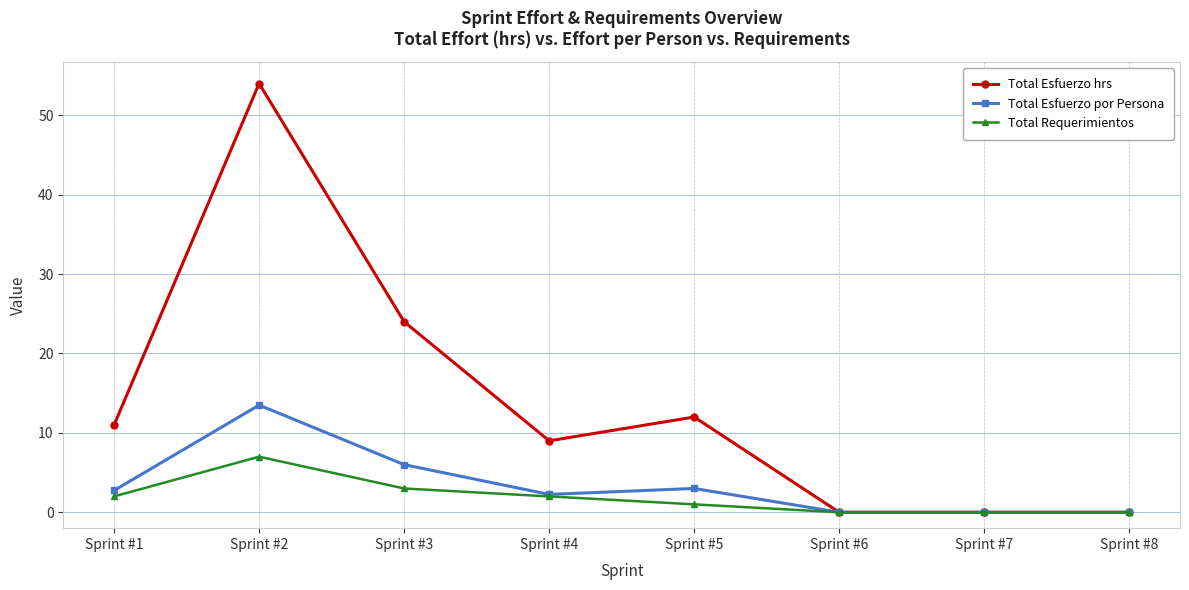

How many Total Requerimientos values are between 0 and 3?

7